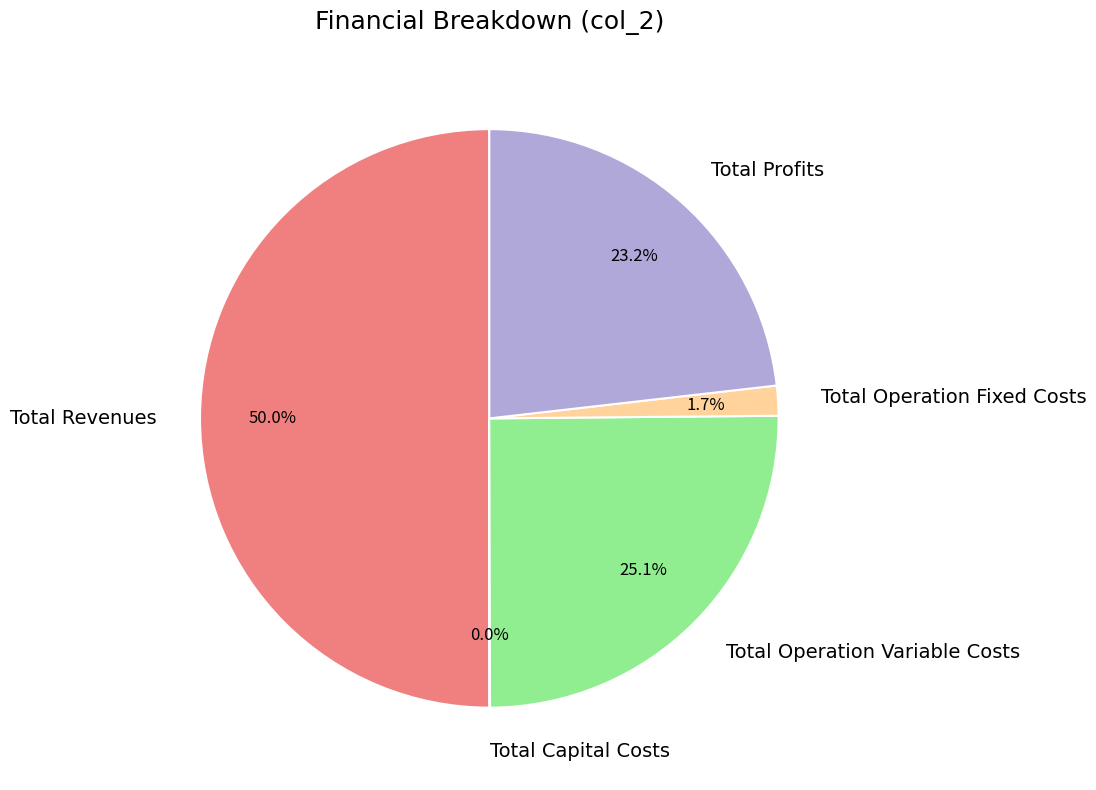

True or false: Total Revenues accounts for 41% of the total.

False